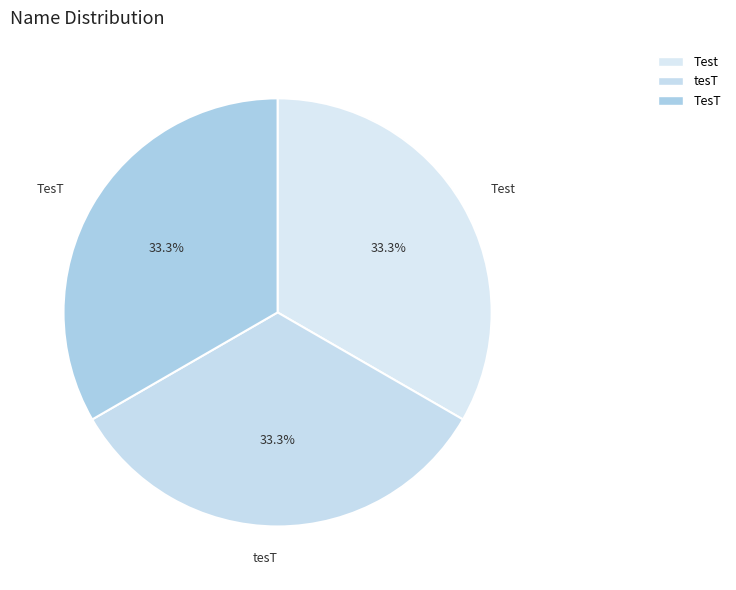

Count the number of slices in the pie.

3